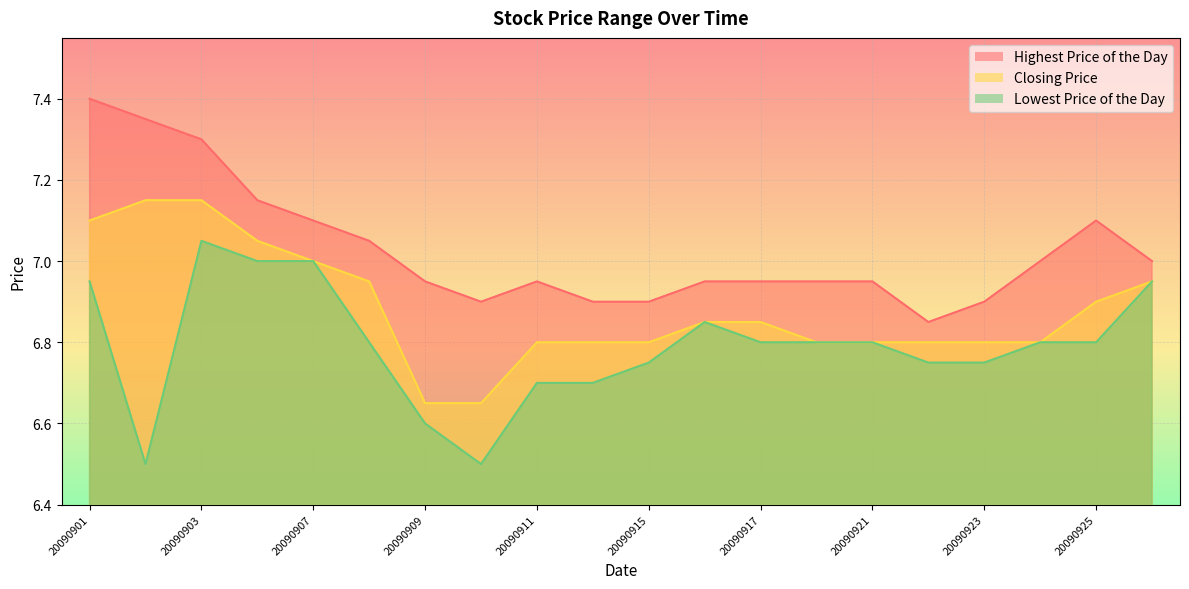

What are all the series names shown in the legend?

Highest Price of the Day, Closing Price, Lowest Price of the Day